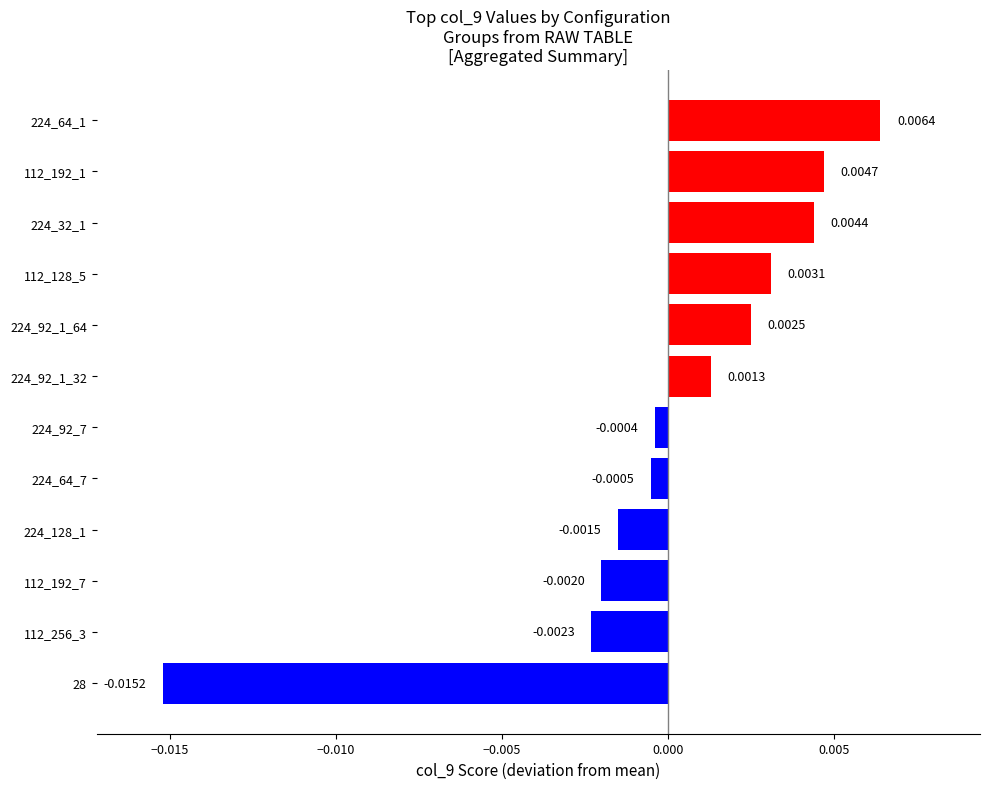

Between 224_92_1_64 and 224_64_7, which is larger?

224_92_1_64